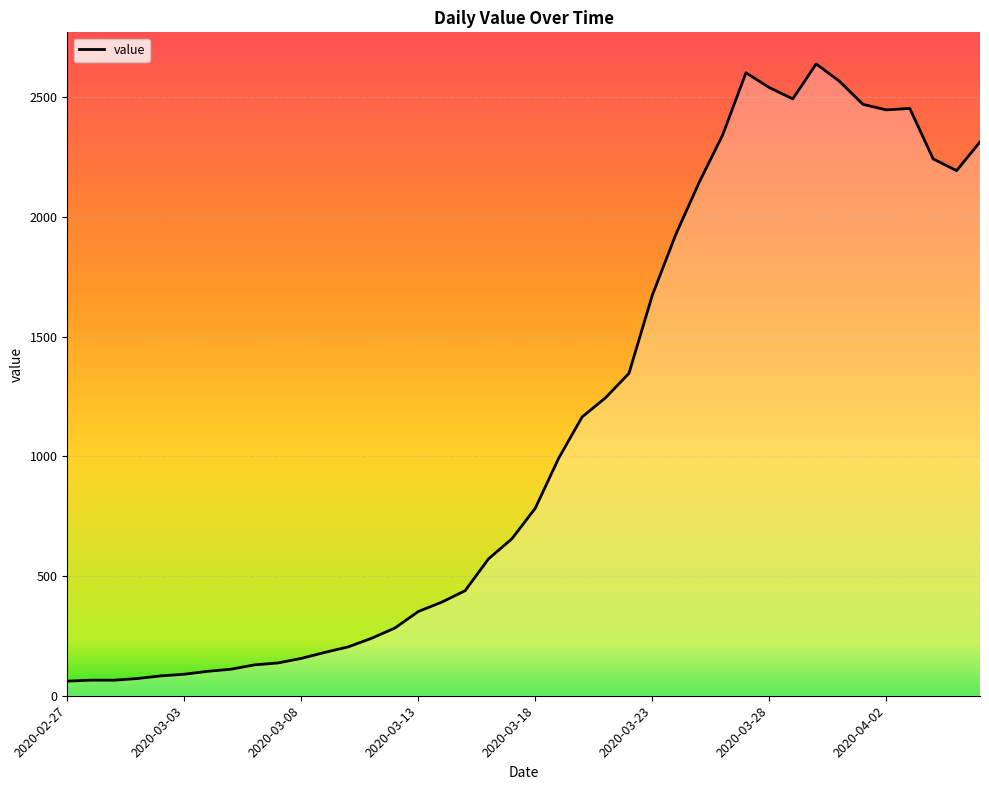

Is it true that the value at 2020-03-28 is 3438?

False